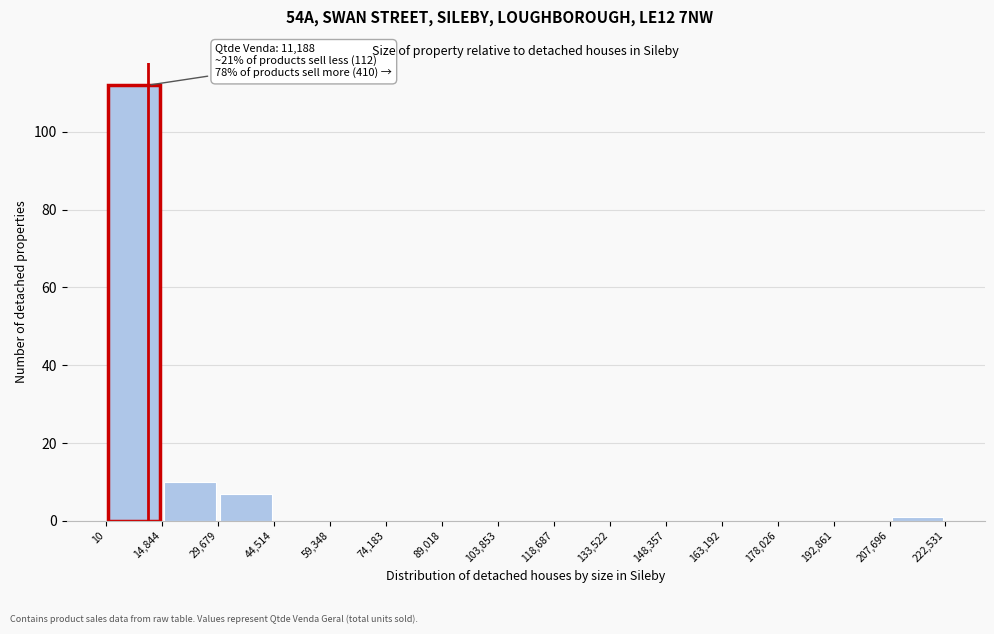

Which range on the x-axis has the tallest bar?

10 to 14,844